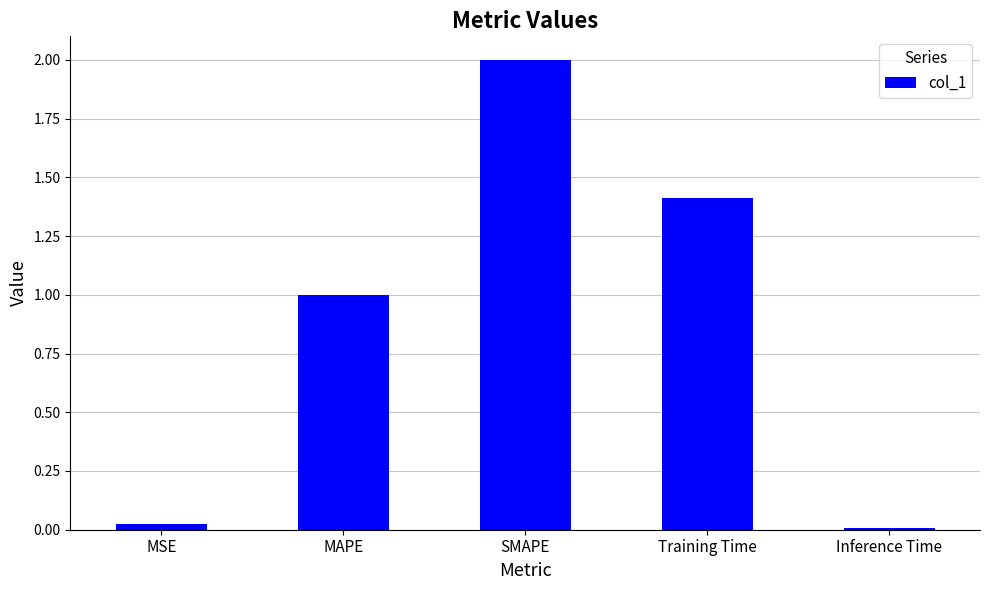

What position from the left is Training Time?

4